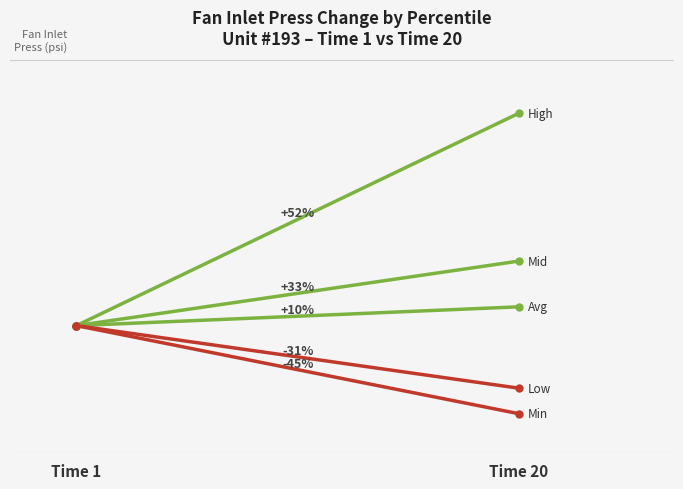

What value does the Unit 193 – High series have at Time 20?

14.6